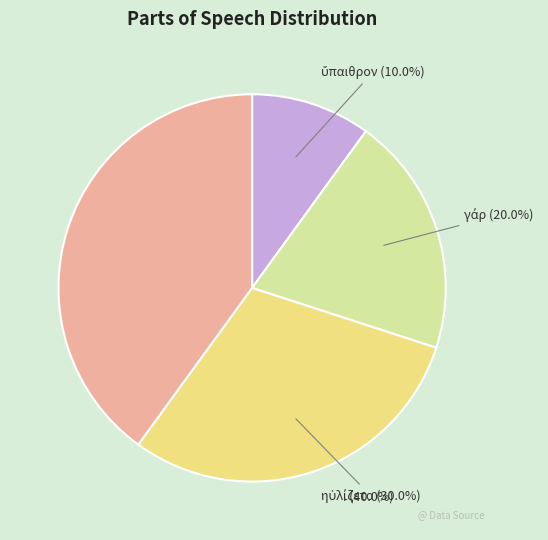

Is it true that . is 33% of the pie?

False